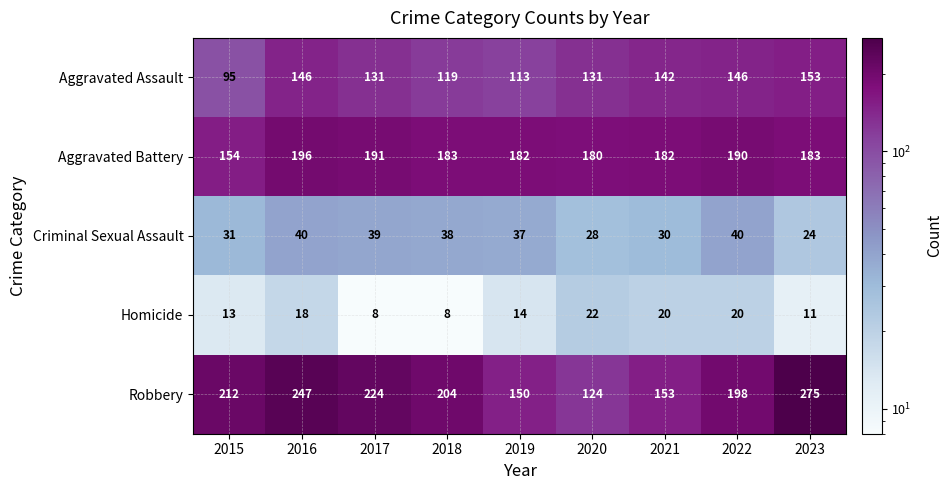

Which series has the widest spread of values?

Robbery